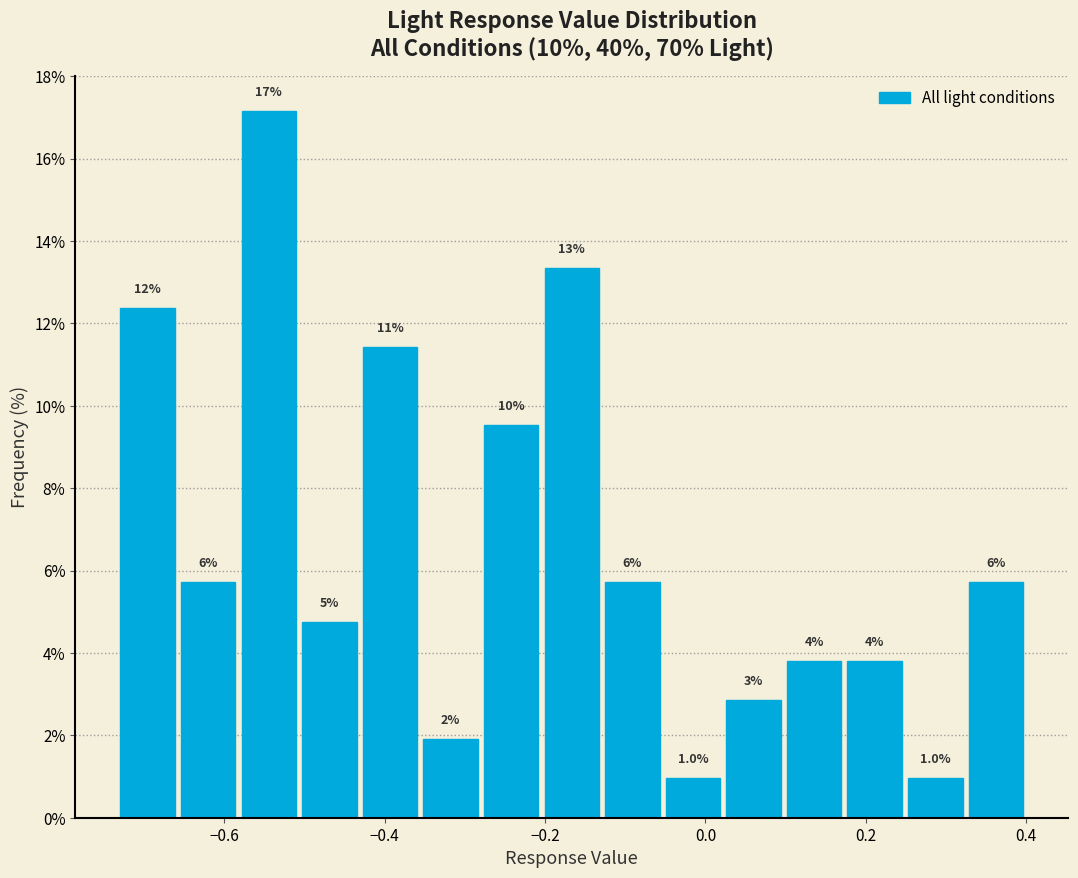

Around what value on the x-axis is the tallest bar? Give the approximate position of its centre, as read against the axis.

-0.54